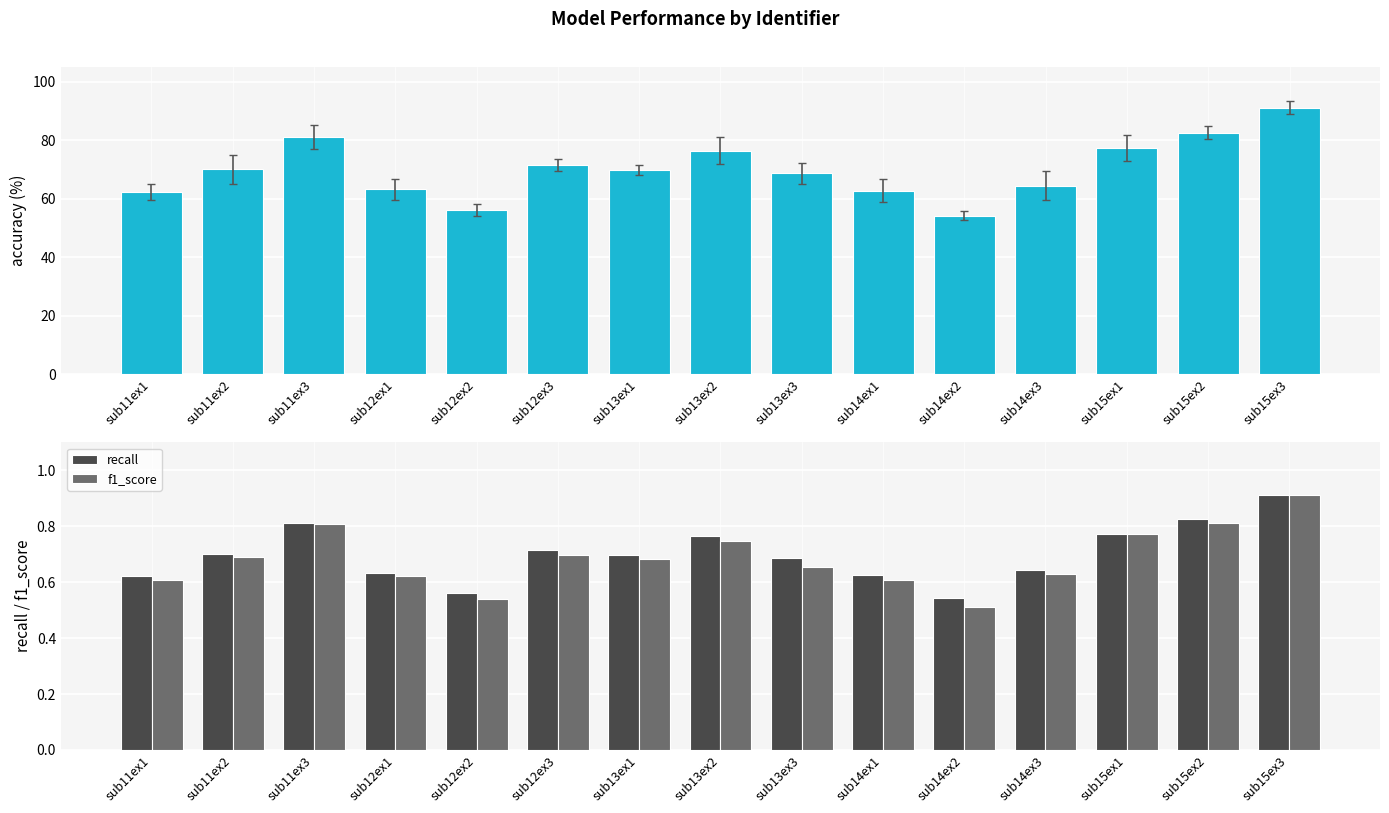

Reading left to right, transcribe all the data shown in this chart.

accuracy: sub11ex1=62.4	sub11ex2=70.0	sub11ex3=81.2	sub12ex1=63.2	sub12ex2=56.2	sub12ex3=71.6	sub13ex1=69.9	sub13ex2=76.4	sub13ex3=68.7	sub14ex1=62.8	sub14ex2=54.2	sub14ex3=64.5	sub15ex1=77.2	sub15ex2=82.5	sub15ex3=91.1
recall: sub11ex1=0.6	sub11ex2=0.7	sub11ex3=0.8	sub12ex1=0.6	sub12ex2=0.6	sub12ex3=0.7	sub13ex1=0.7	sub13ex2=0.8	sub13ex3=0.7	sub14ex1=0.6	sub14ex2=0.5	sub14ex3=0.6	sub15ex1=0.8	sub15ex2=0.8	sub15ex3=0.9
f1_score: sub11ex1=0.6	sub11ex2=0.7	sub11ex3=0.8	sub12ex1=0.6	sub12ex2=0.5	sub12ex3=0.7	sub13ex1=0.7	sub13ex2=0.7	sub13ex3=0.7	sub14ex1=0.6	sub14ex2=0.5	sub14ex3=0.6	sub15ex1=0.8	sub15ex2=0.8	sub15ex3=0.9